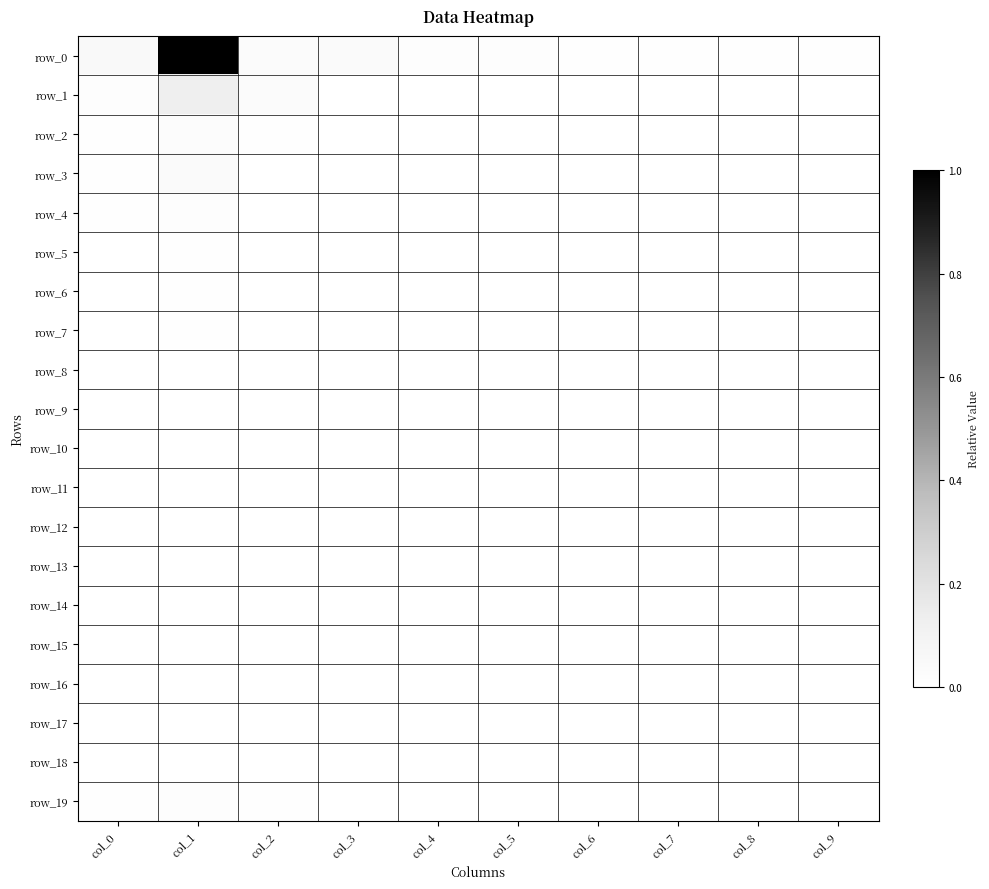

At col_9, list the series in order from smallest to largest.

row_6, row_8, row_9, row_10, row_11, row_13, row_14, row_16, row_17, row_18, row_2, row_5, row_4, row_15, row_1, row_3, row_12, row_7, row_19, row_0